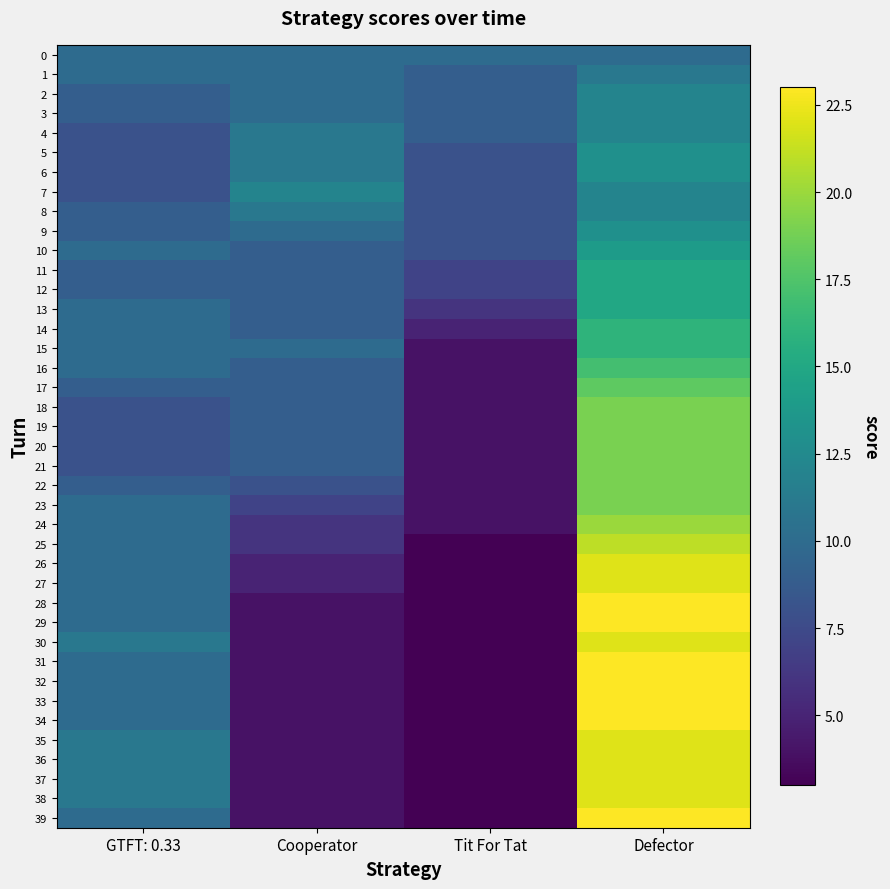

Reading left to right, what are all the values shown in this chart?

0: GTFT: 0.33=10	Cooperator=10	Tit For Tat=10	Defector=10
1: GTFT: 0.33=10	Cooperator=10	Tit For Tat=9	Defector=11
2: GTFT: 0.33=9	Cooperator=10	Tit For Tat=9	Defector=12
3: GTFT: 0.33=9	Cooperator=10	Tit For Tat=9	Defector=12
4: GTFT: 0.33=8	Cooperator=11	Tit For Tat=9	Defector=12
5: GTFT: 0.33=8	Cooperator=11	Tit For Tat=8	Defector=13
6: GTFT: 0.33=8	Cooperator=11	Tit For Tat=8	Defector=13
7: GTFT: 0.33=8	Cooperator=12	Tit For Tat=8	Defector=12
8: GTFT: 0.33=9	Cooperator=11	Tit For Tat=8	Defector=12
9: GTFT: 0.33=9	Cooperator=10	Tit For Tat=8	Defector=13
10: GTFT: 0.33=10	Cooperator=9	Tit For Tat=8	Defector=14
11: GTFT: 0.33=9	Cooperator=9	Tit For Tat=7	Defector=15
12: GTFT: 0.33=9	Cooperator=9	Tit For Tat=7	Defector=15
13: GTFT: 0.33=10	Cooperator=9	Tit For Tat=6	Defector=15
14: GTFT: 0.33=10	Cooperator=9	Tit For Tat=5	Defector=16
15: GTFT: 0.33=10	Cooperator=10	Tit For Tat=4	Defector=16
16: GTFT: 0.33=10	Cooperator=9	Tit For Tat=4	Defector=17
17: GTFT: 0.33=9	Cooperator=9	Tit For Tat=4	Defector=18
18: GTFT: 0.33=8	Cooperator=9	Tit For Tat=4	Defector=19
19: GTFT: 0.33=8	Cooperator=9	Tit For Tat=4	Defector=19
20: GTFT: 0.33=8	Cooperator=9	Tit For Tat=4	Defector=19
21: GTFT: 0.33=8	Cooperator=9	Tit For Tat=4	Defector=19
22: GTFT: 0.33=9	Cooperator=8	Tit For Tat=4	Defector=19
23: GTFT: 0.33=10	Cooperator=7	Tit For Tat=4	Defector=19
24: GTFT: 0.33=10	Cooperator=6	Tit For Tat=4	Defector=20
25: GTFT: 0.33=10	Cooperator=6	Tit For Tat=3	Defector=21
26: GTFT: 0.33=10	Cooperator=5	Tit For Tat=3	Defector=22
27: GTFT: 0.33=10	Cooperator=5	Tit For Tat=3	Defector=22
28: GTFT: 0.33=10	Cooperator=4	Tit For Tat=3	Defector=23
29: GTFT: 0.33=10	Cooperator=4	Tit For Tat=3	Defector=23
30: GTFT: 0.33=11	Cooperator=4	Tit For Tat=3	Defector=22
31: GTFT: 0.33=10	Cooperator=4	Tit For Tat=3	Defector=23
32: GTFT: 0.33=10	Cooperator=4	Tit For Tat=3	Defector=23
33: GTFT: 0.33=10	Cooperator=4	Tit For Tat=3	Defector=23
34: GTFT: 0.33=10	Cooperator=4	Tit For Tat=3	Defector=23
35: GTFT: 0.33=11	Cooperator=4	Tit For Tat=3	Defector=22
36: GTFT: 0.33=11	Cooperator=4	Tit For Tat=3	Defector=22
37: GTFT: 0.33=11	Cooperator=4	Tit For Tat=3	Defector=22
38: GTFT: 0.33=11	Cooperator=4	Tit For Tat=3	Defector=22
39: GTFT: 0.33=10	Cooperator=4	Tit For Tat=3	Defector=23